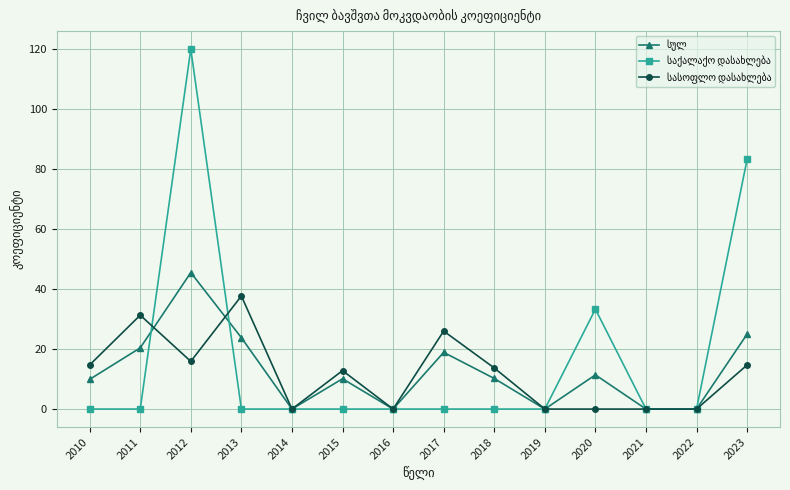

At which category does the chart reach its peak across all series?

2012